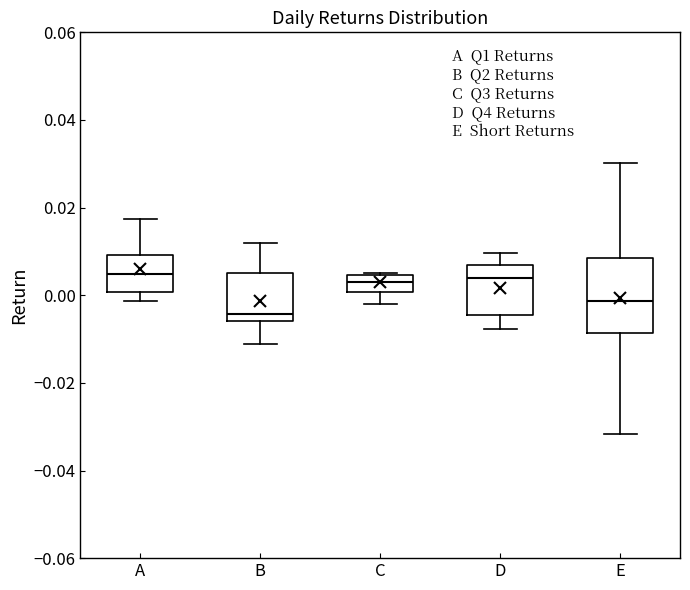

Reading left to right, read every box against the y-axis: the position of its median line, the range the box covers, and the ends of its whiskers. The values are not printed on the chart, so give them approximately, as read against the axis.

A: median 0.004, box 0.000 to 0.010, whiskers -0.002 to 0.018
B: median -0.004, box -0.006 to 0.006, whiskers -0.012 to 0.012
C: median 0.004 (inside the box), box 0.000 to 0.004, whiskers -0.002 to 0.004
D: median 0.004, box -0.004 to 0.006, whiskers -0.008 to 0.010
E: median -0.002, box -0.008 to 0.008, whiskers -0.032 to 0.030